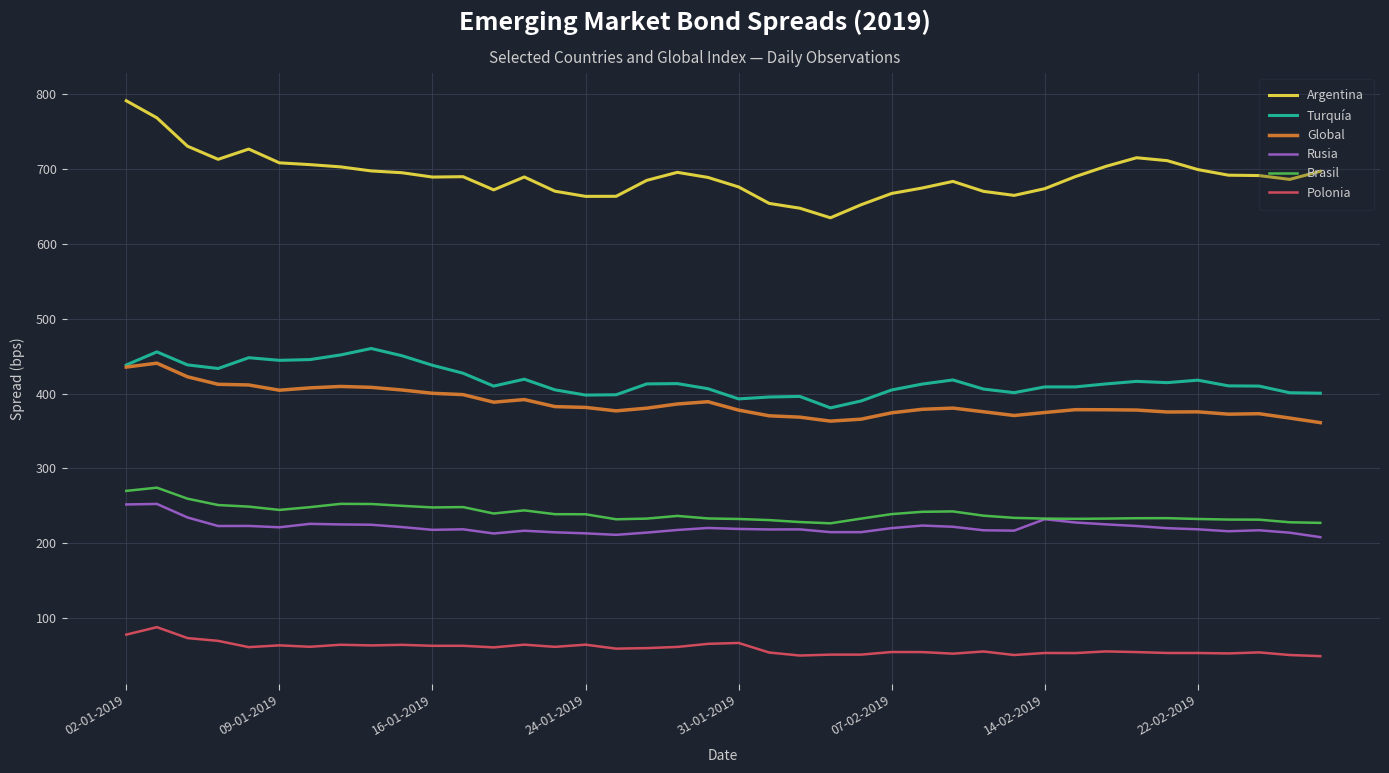

What is the smallest value displayed?

49.3